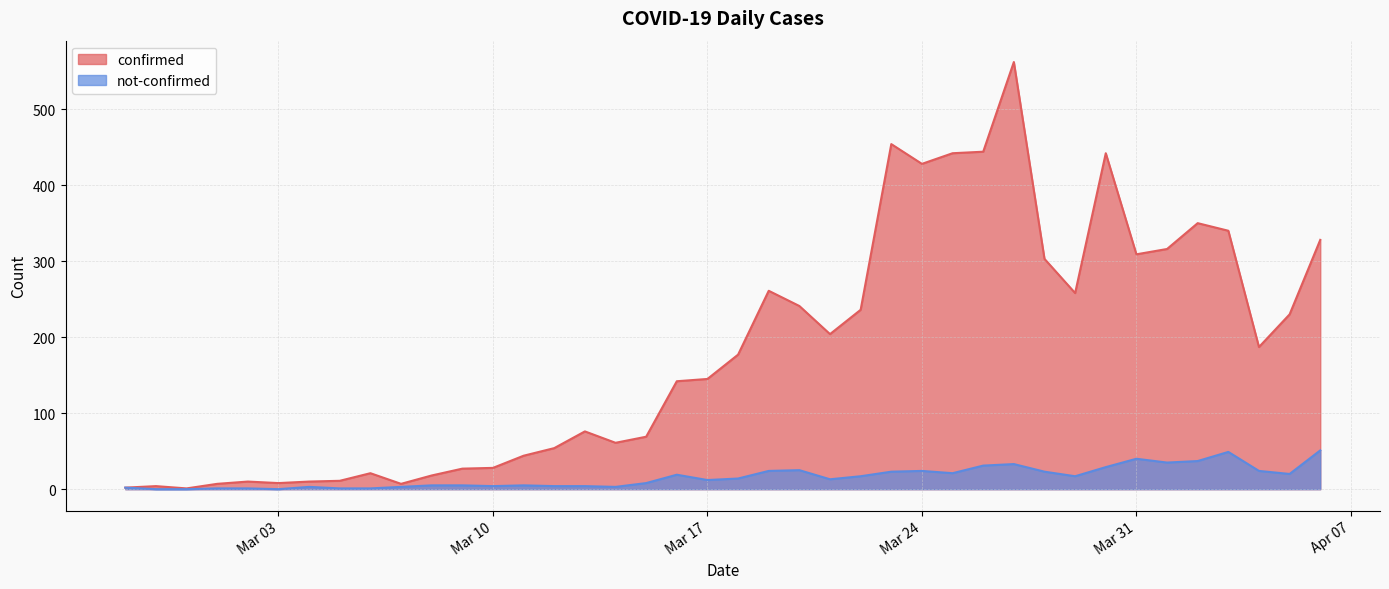

What is the difference between the highest and lowest values at 2020-03-30?

413